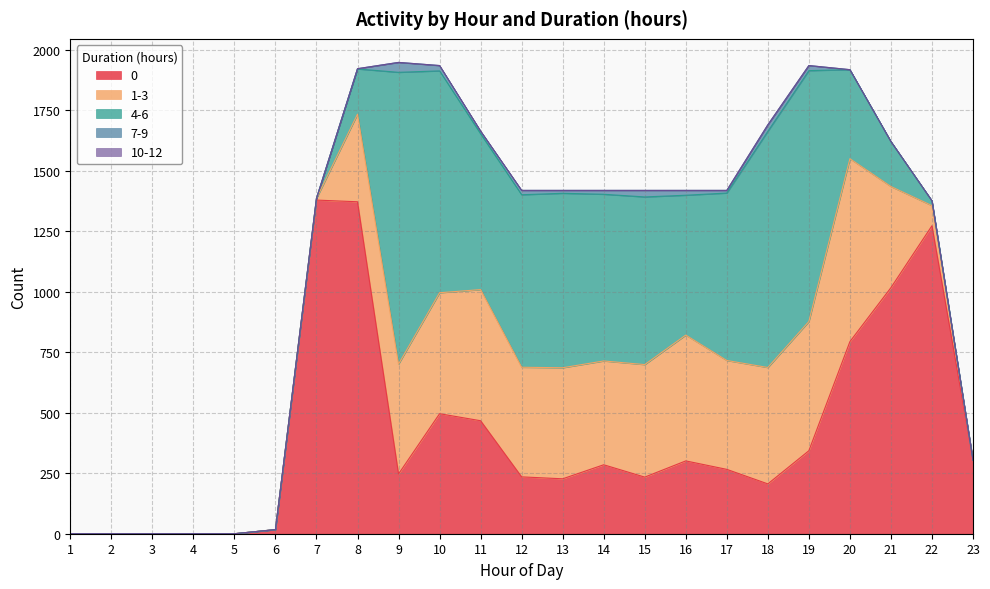

What is the value of the 1-3 point at the 18th from the left?

481